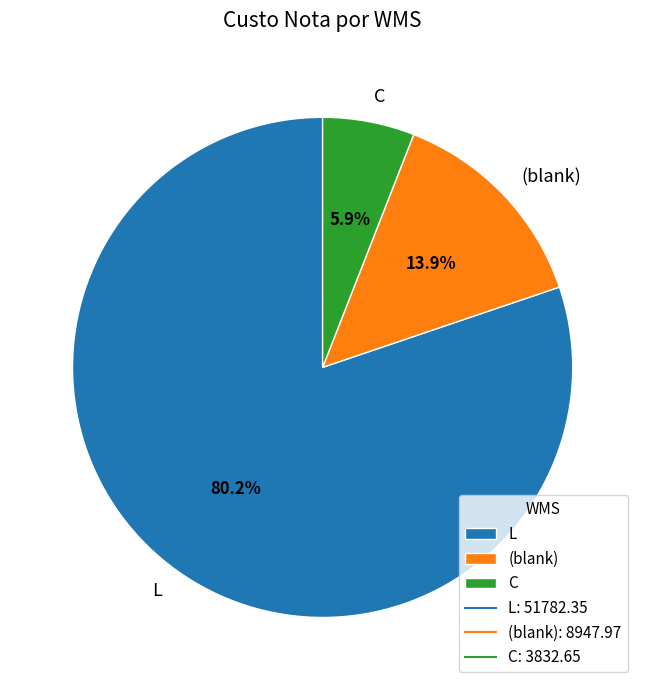

Rank the categories by value from lowest to highest.

C, (blank), L